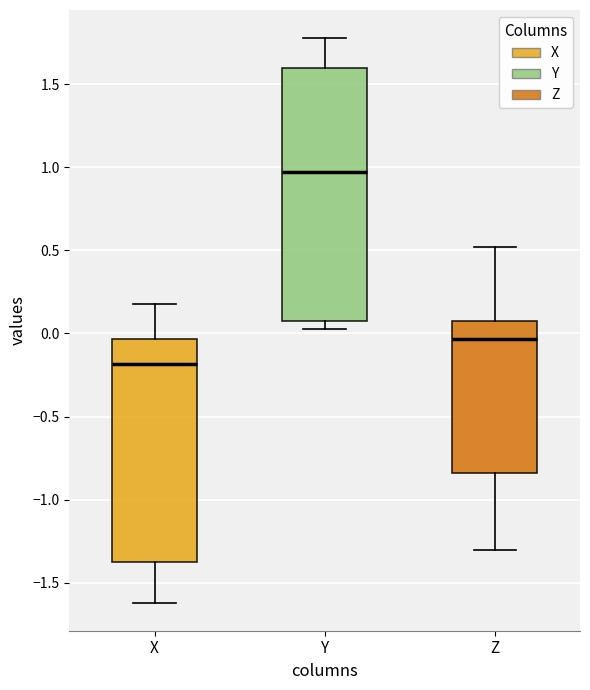

Reading left to right, transcribe this box plot: for each box, give where its median line is, the range the box spans, and where its two whiskers end, as read against the y-axis. The values are not printed on the chart, so give them approximately, as read against the axis.

X: median -0.20, box -1.35 to -0.05, whiskers -1.60 to 0.20
Y: median 0.95, box 0.10 to 1.60, whiskers 0.05 to 1.80
Z: median -0.05, box -0.85 to 0.05, whiskers -1.30 to 0.50